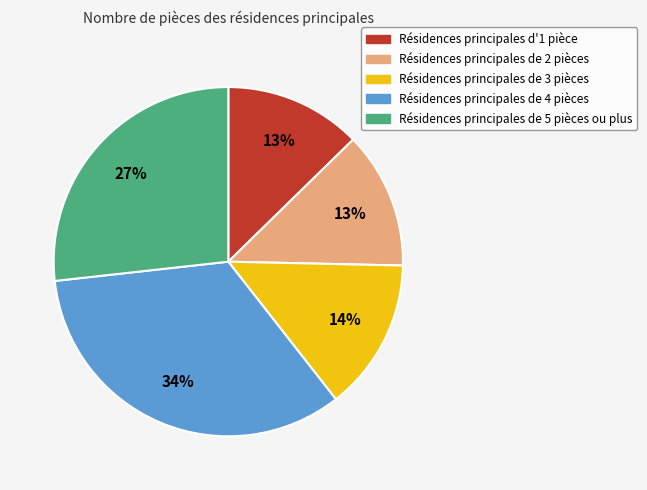

Does any single category account for the majority?

No